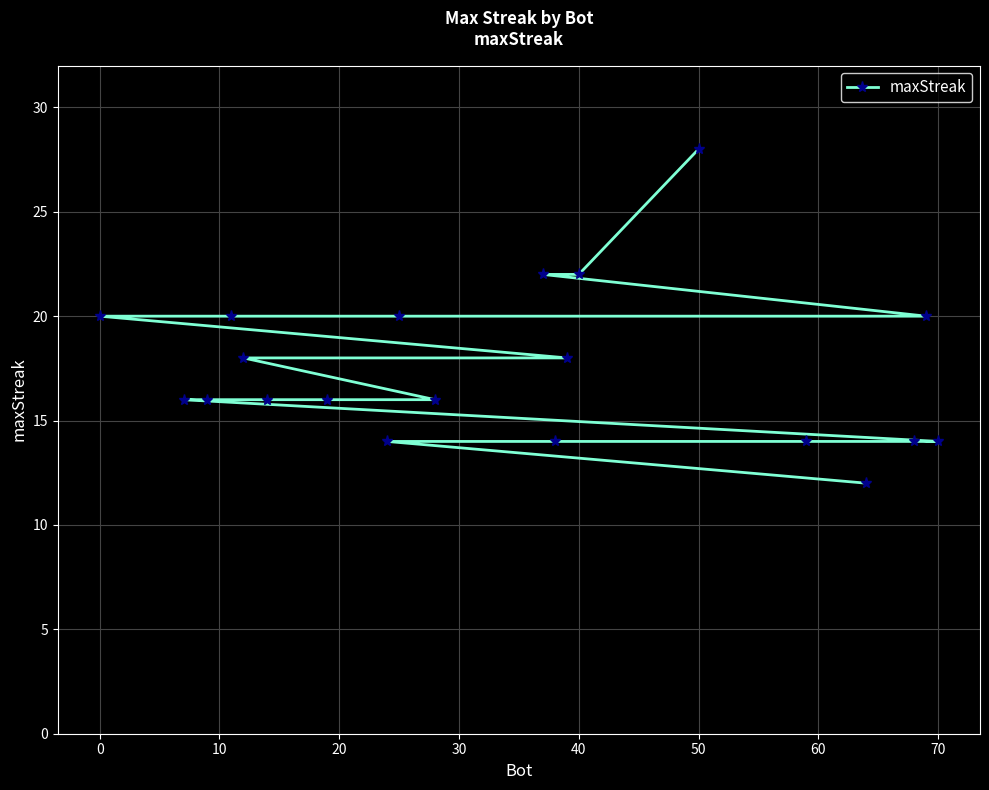

At which category does the chart reach its peak across all series?

50